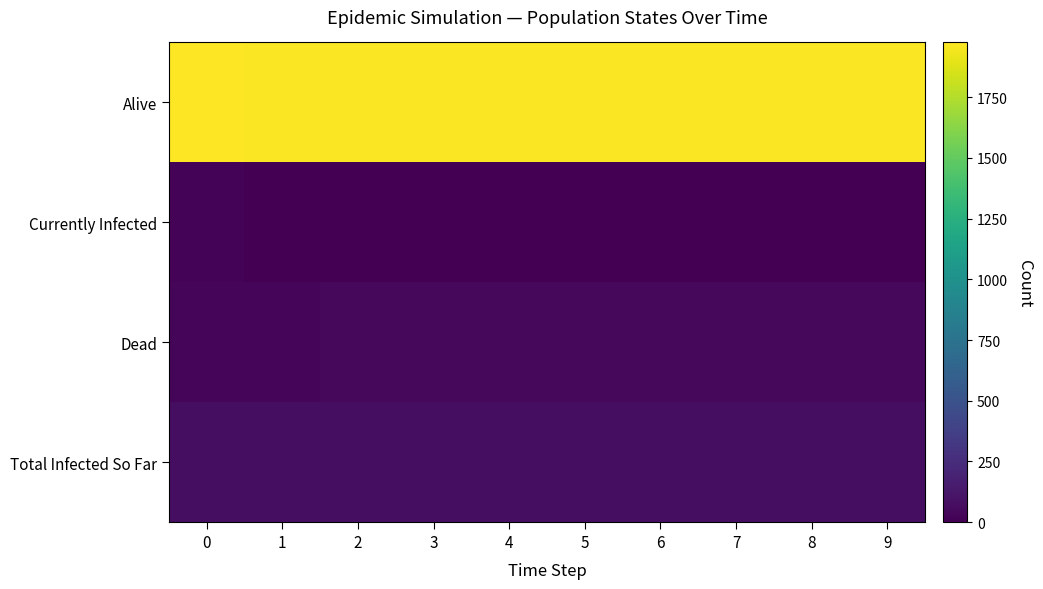

Which has a higher value, 5 or 3?

5